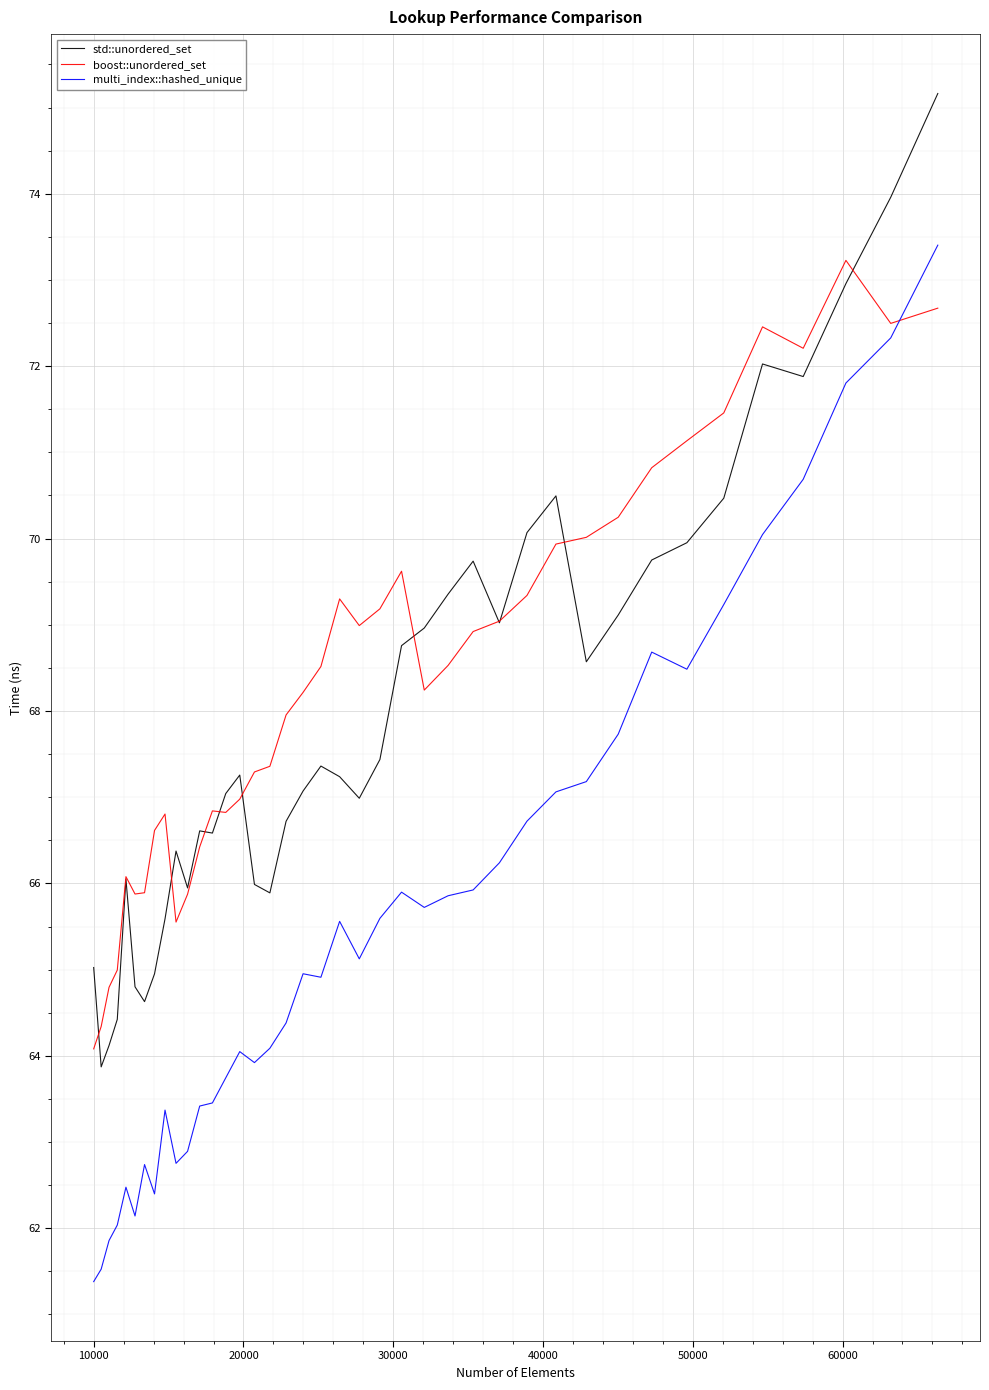

Which series has the widest spread of values?

multi_index::hashed_unique